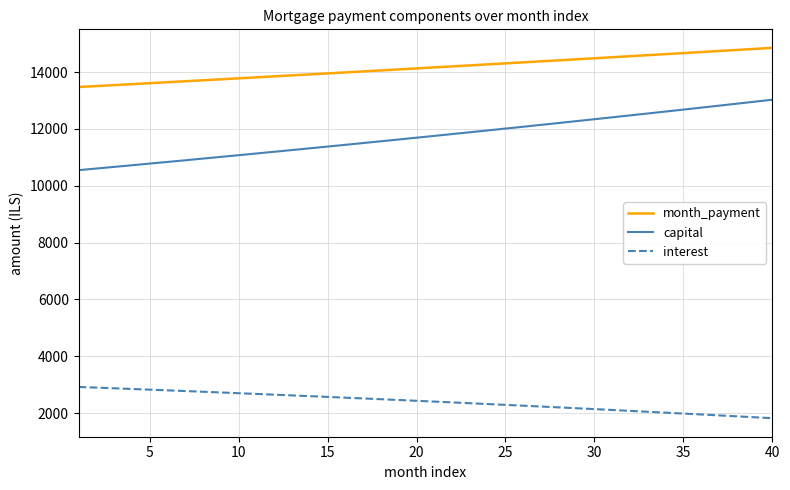

Which series has the largest range (max minus min)?

capital